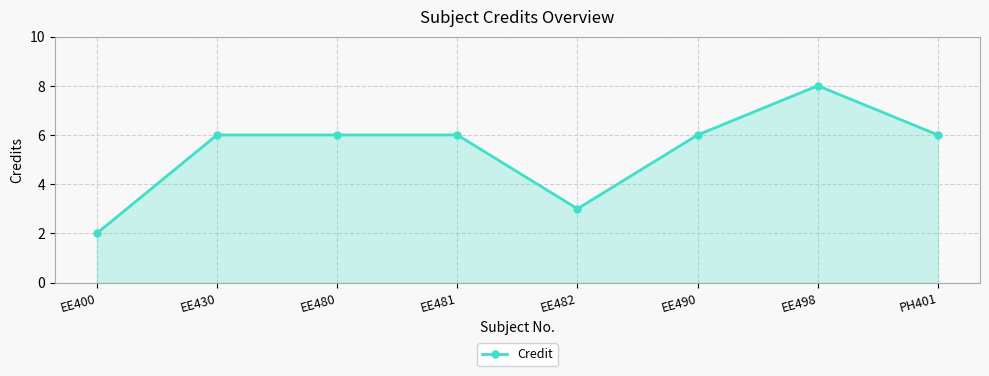

True or false: there are more than 0 points higher than both neighbors.

True